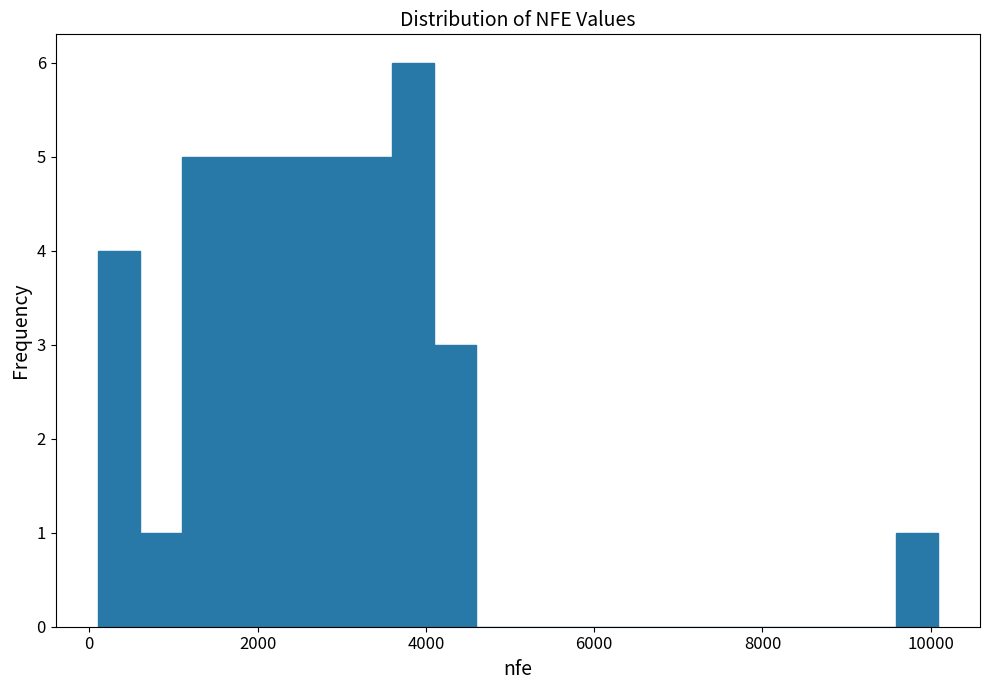

Read against the x-axis, roughly where is the centre of the tallest bar?

3800